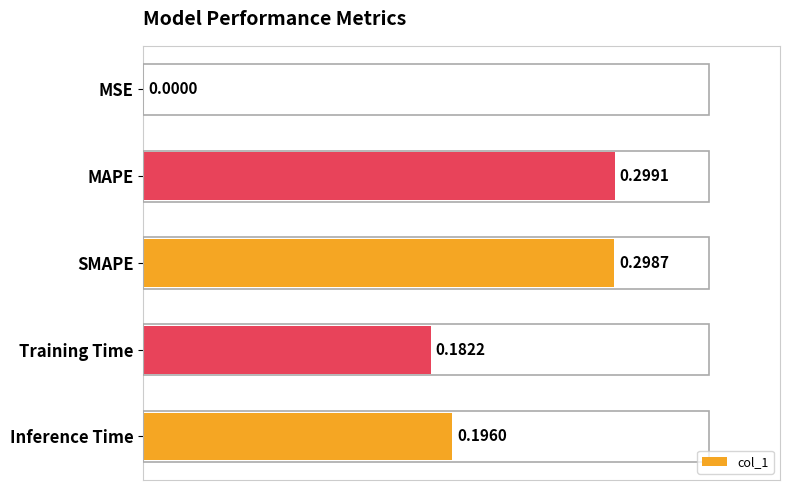

What is the maximum value shown in the chart?

0.3